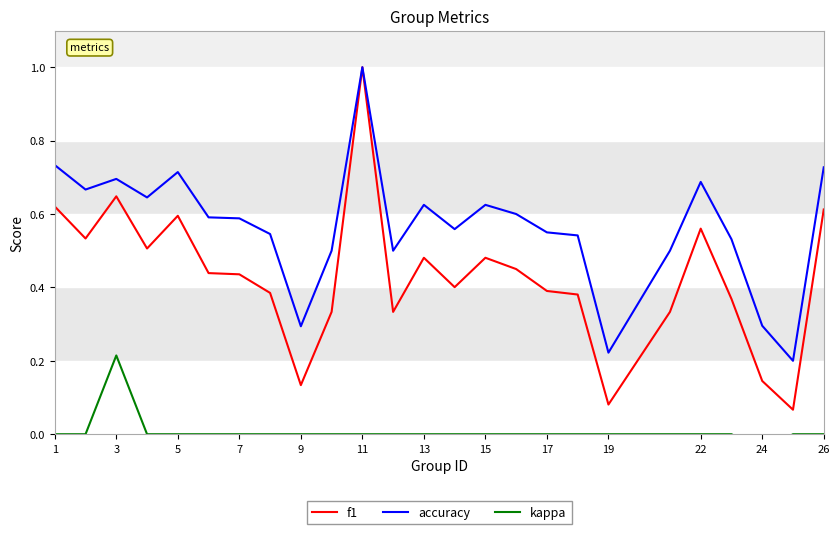

The accuracy series shows 0.4 at 24. True or false?

False